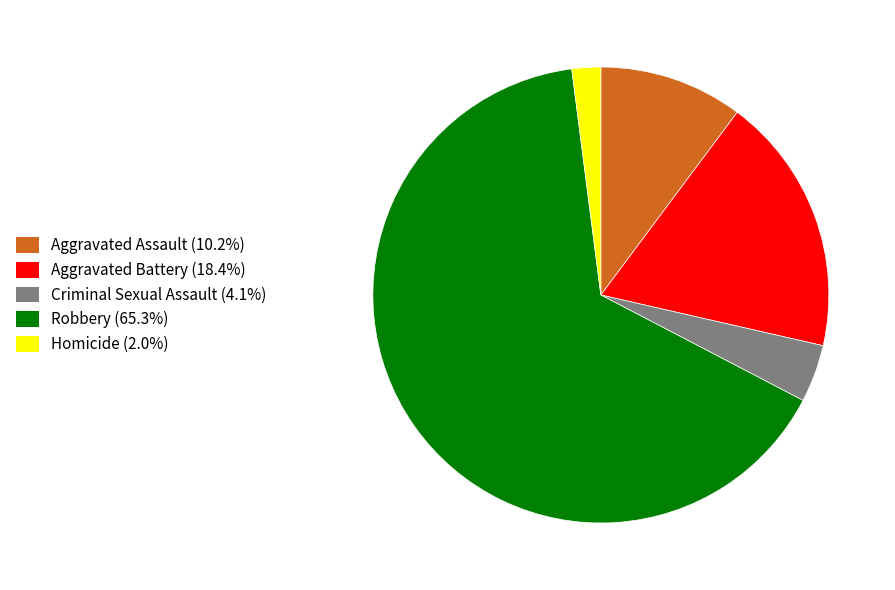

Is there any slice that represents more than half of the pie?

Yes